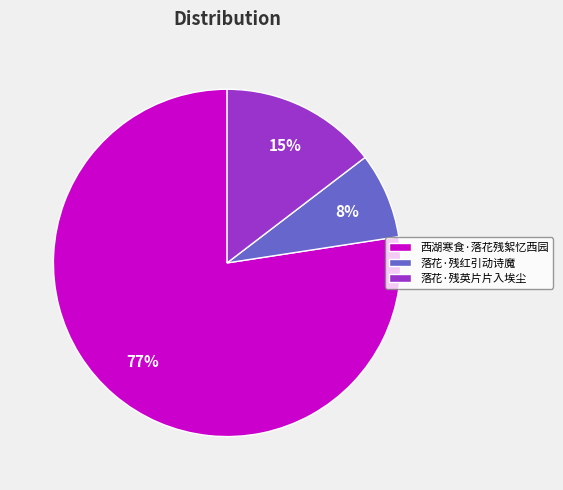

Is there a majority slice in this chart?

Yes